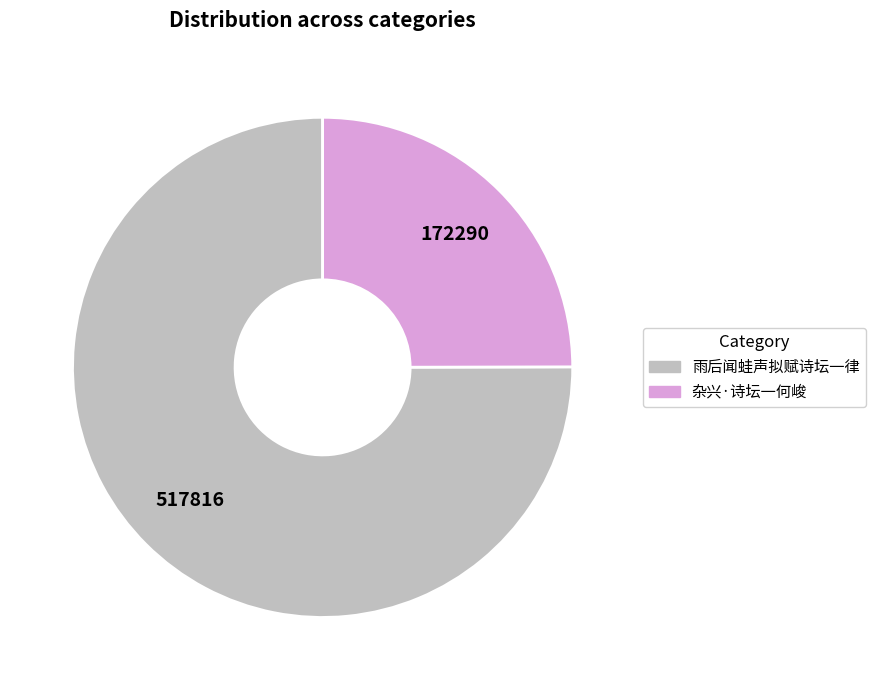

The 雨后闻蛙声拟赋诗坛一律 slice represents 75% of the pie. True or false?

True